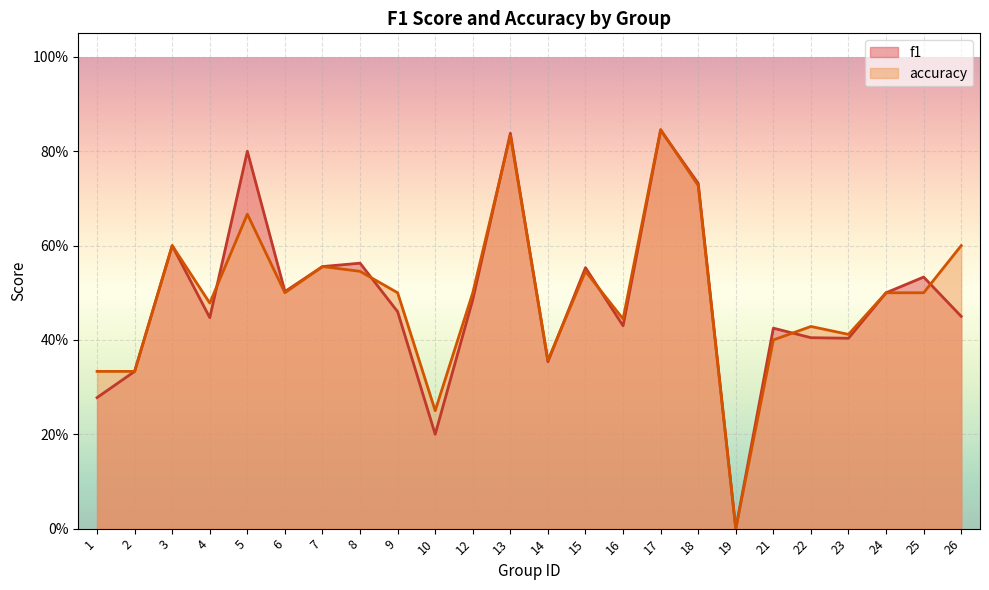

What is the maximum value for f1?

0.8